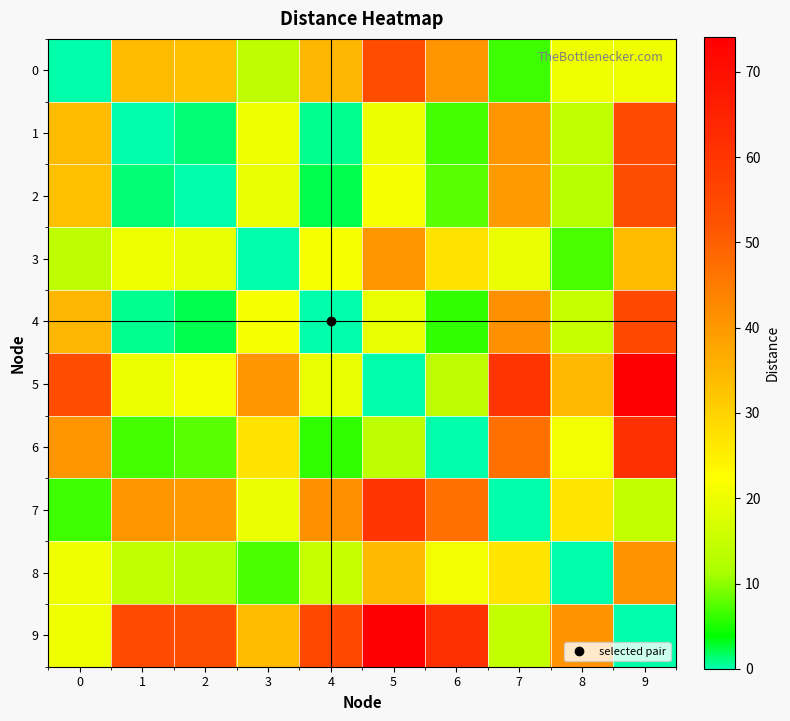

Which series has the largest total across all categories?

9